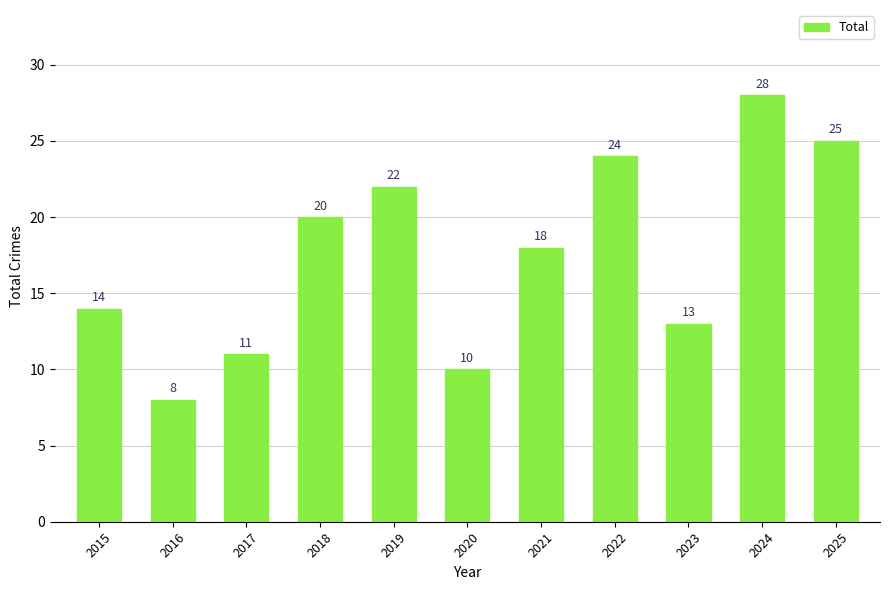

Reading left to right, list all the values displayed in this chart.

2015=14	2016=8	2017=11	2018=20	2019=22	2020=10	2021=18	2022=24	2023=13	2024=28	2025=25